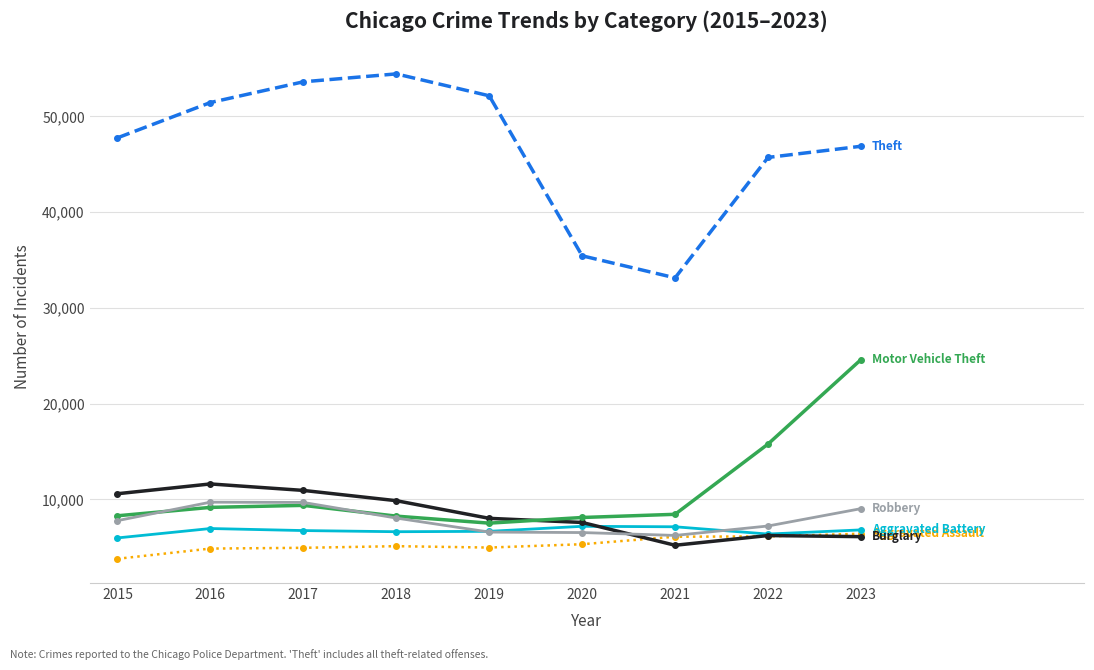

What is the spread (max minus min) of values at 2017?

48665